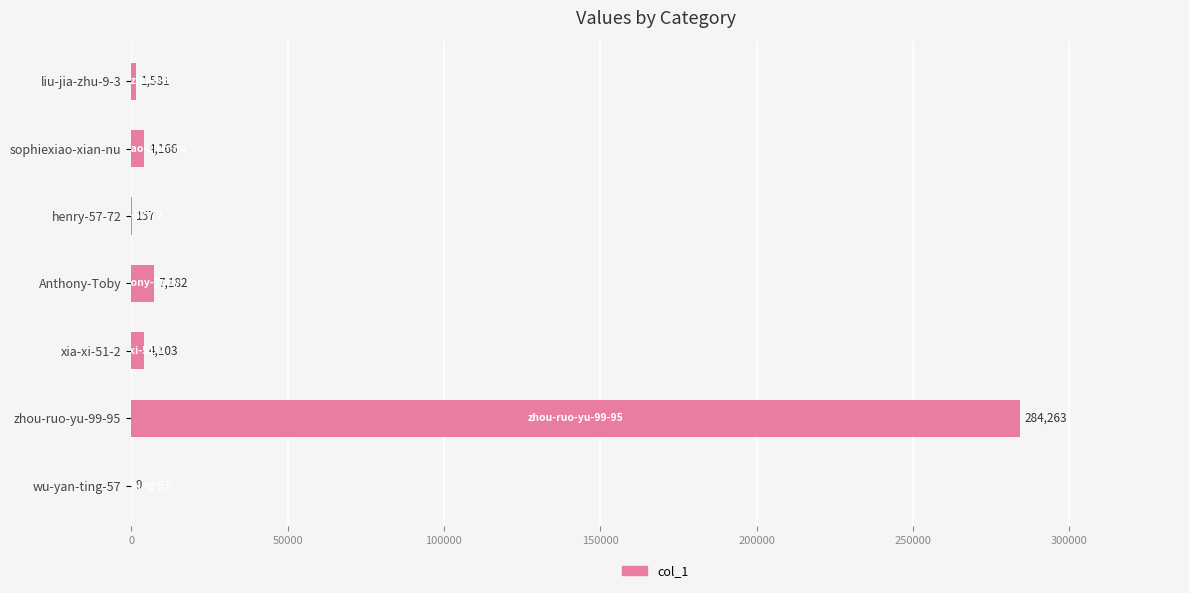

Count the number of categories in the chart.

7